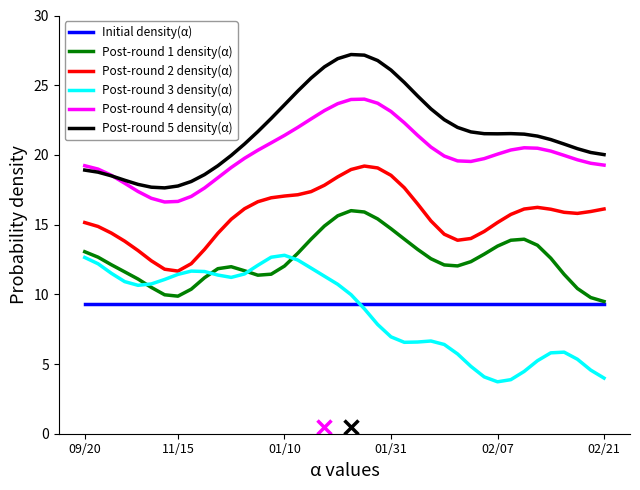

Rank the series by their maximum value, from lowest to highest.

Initial density(α), Post-round 3 density(α), Post-round 1 density(α), Post-round 2 density(α), Post-round 4 density(α), Post-round 5 density(α)